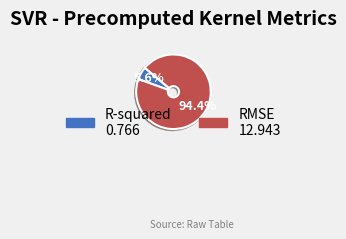

How many slices are in this pie chart?

2